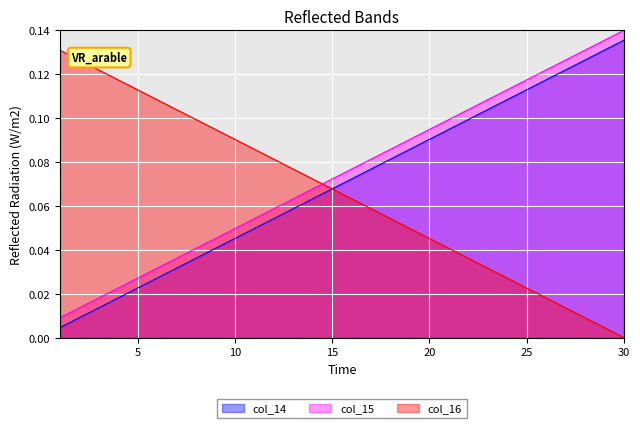

The col_14 series shows 0.1 at 3. True or false?

True